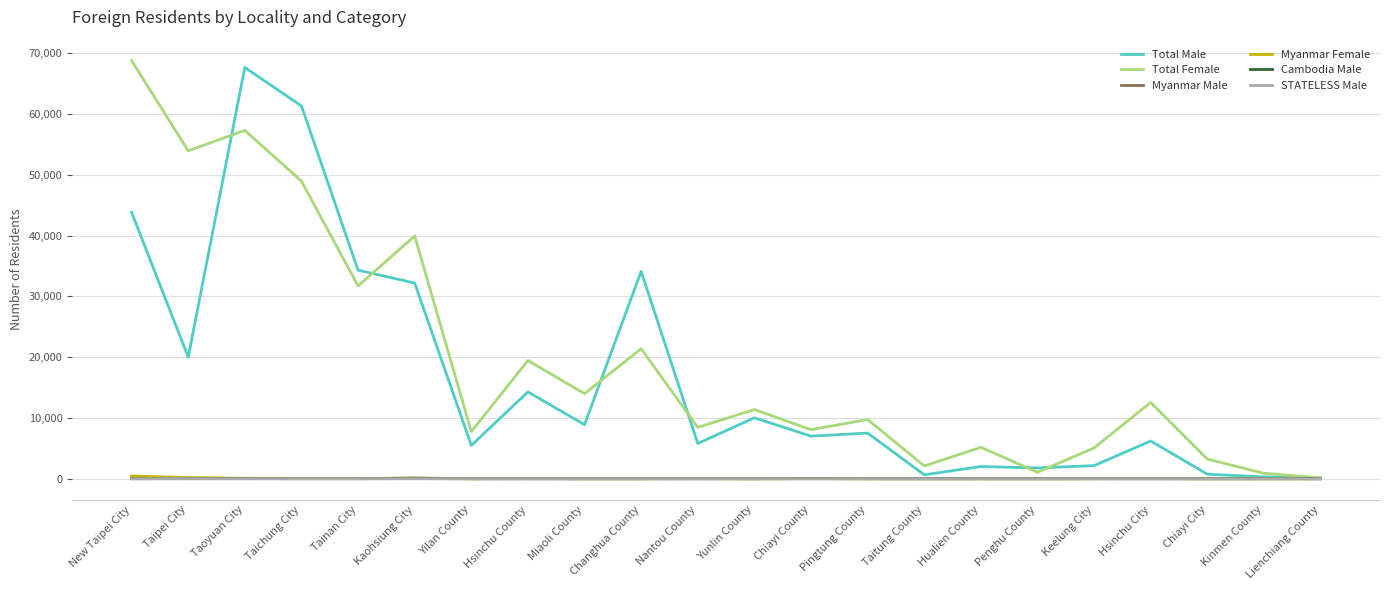

At which category is the sum across all series the highest?

Taoyuan City